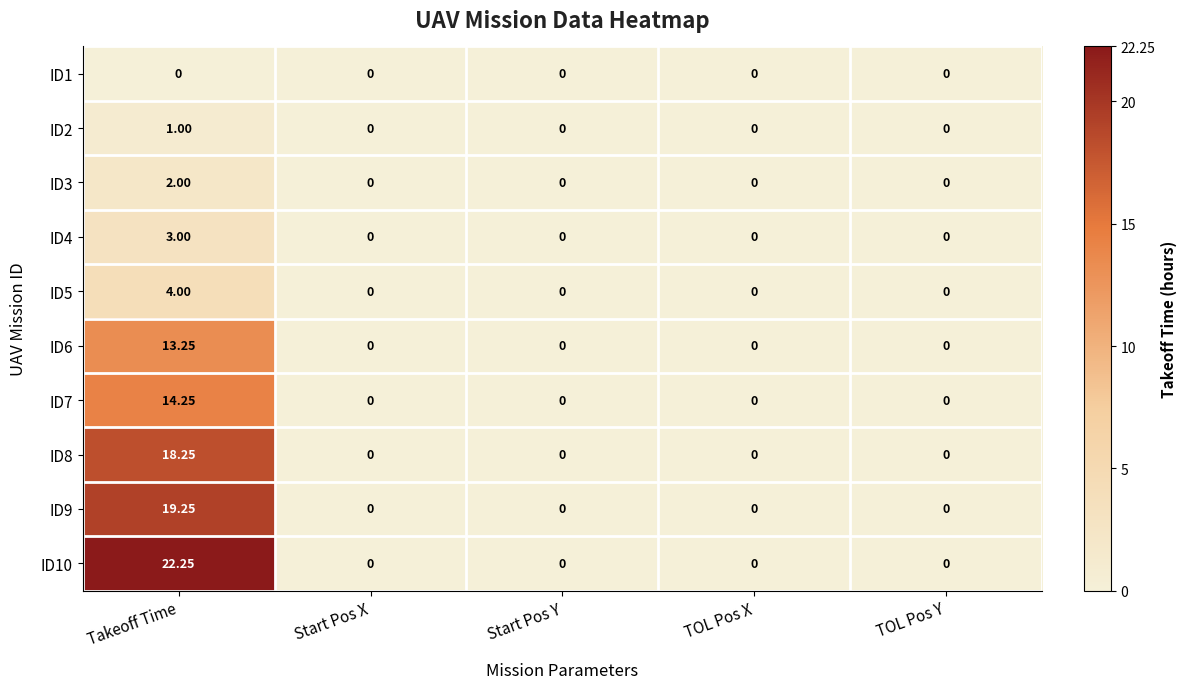

At which category is the sum across all series the highest?

Takeoff Time